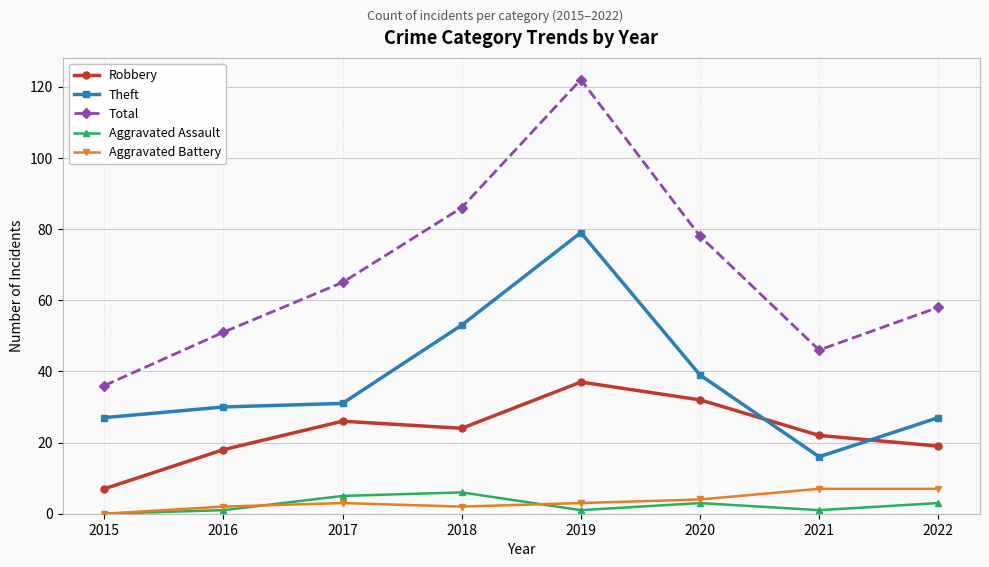

Reading left to right, list all the values displayed in this chart.

Robbery: 2015=7	2016=18	2017=26	2018=24	2019=37	2020=32	2021=22	2022=19
Theft: 2015=27	2016=30	2017=31	2018=53	2019=79	2020=39	2021=16	2022=27
Total: 2015=36	2016=51	2017=65	2018=86	2019=122	2020=78	2021=46	2022=58
Aggravated Assault: 2015=0	2016=1	2017=5	2018=6	2019=1	2020=3	2021=1	2022=3
Aggravated Battery: 2015=0	2016=2	2017=3	2018=2	2019=3	2020=4	2021=7	2022=7